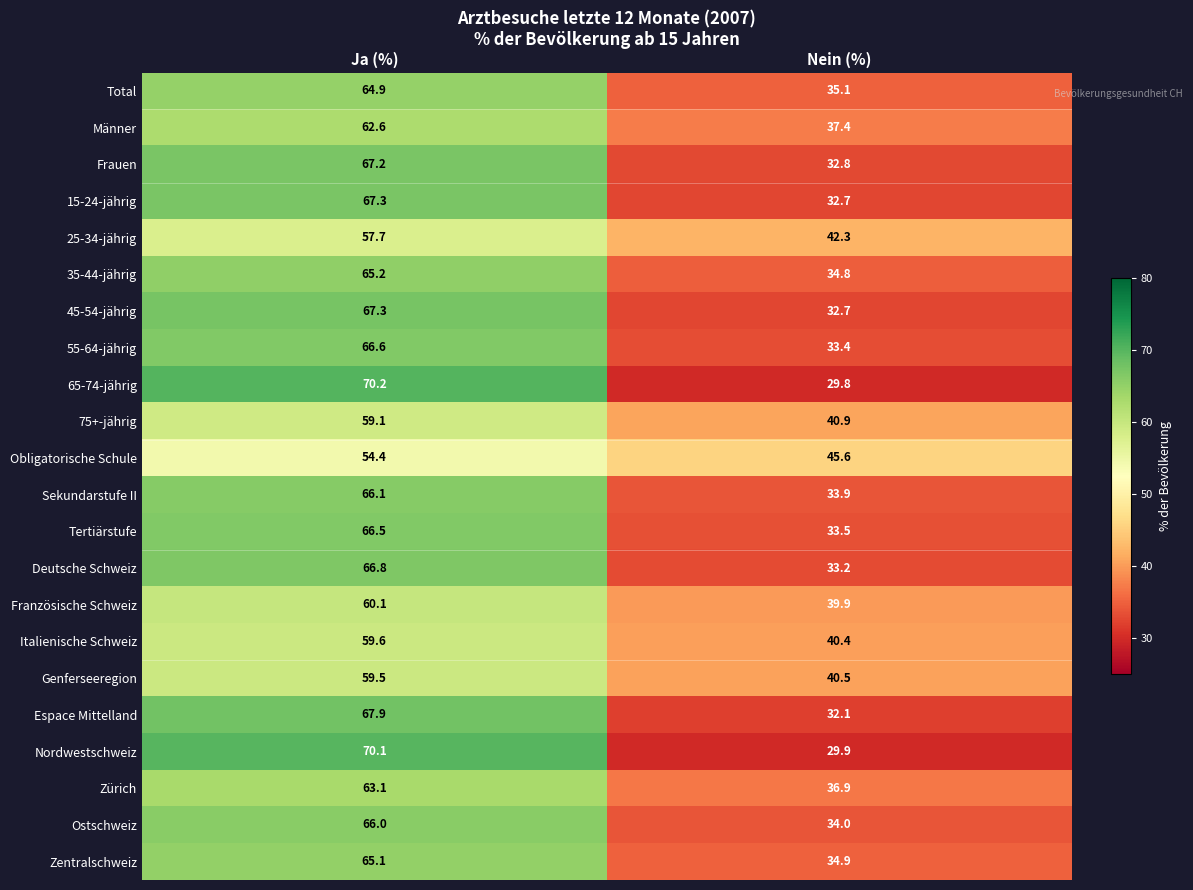

How many categories are shown in the chart?

2